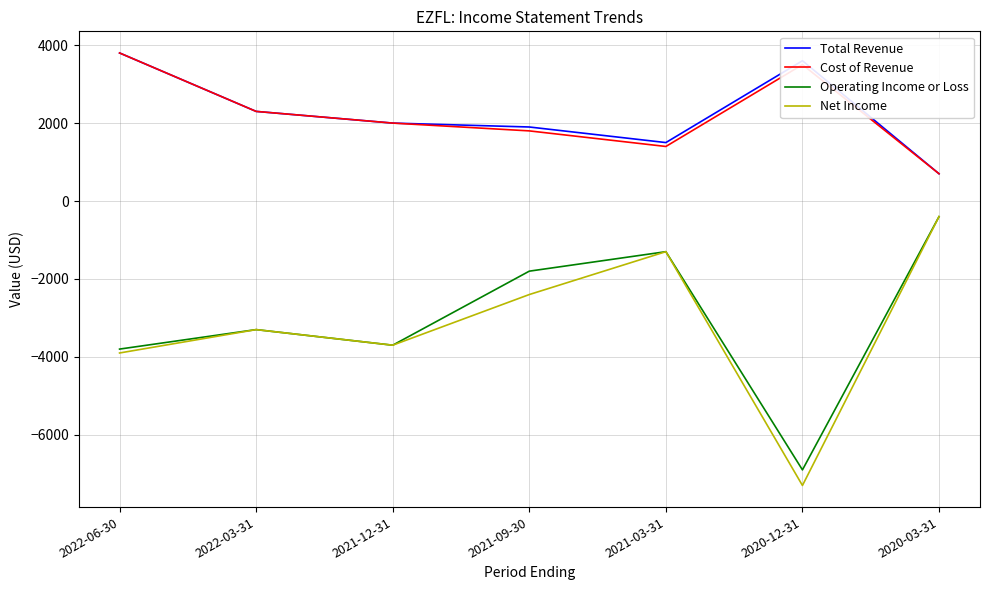

Is this an area chart (filled region under the line)?

No